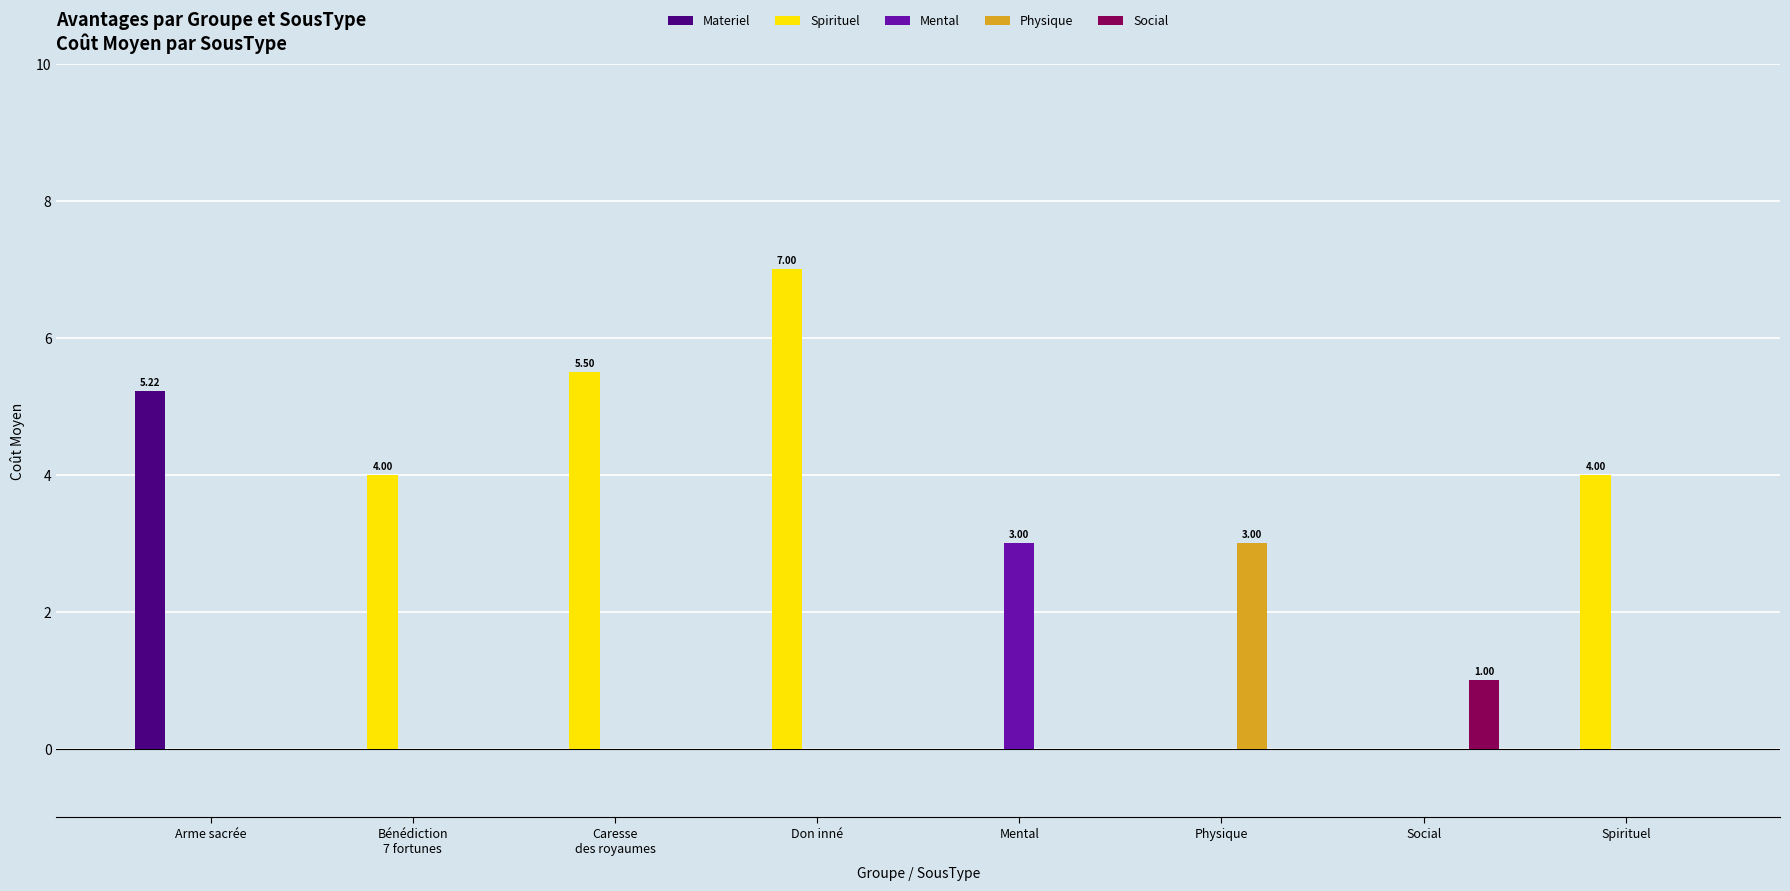

Which category has the highest value across all series?

Don inné